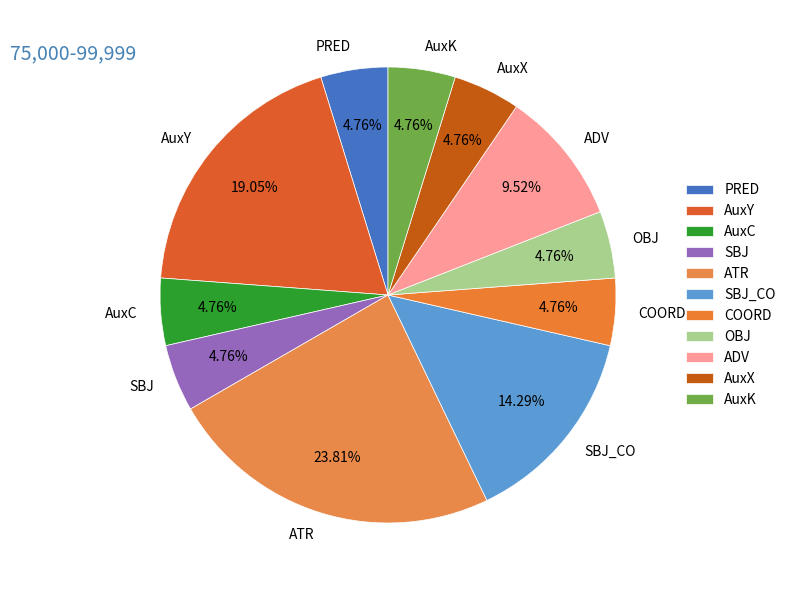

To the nearest percent, what portion does AuxY represent?

19%